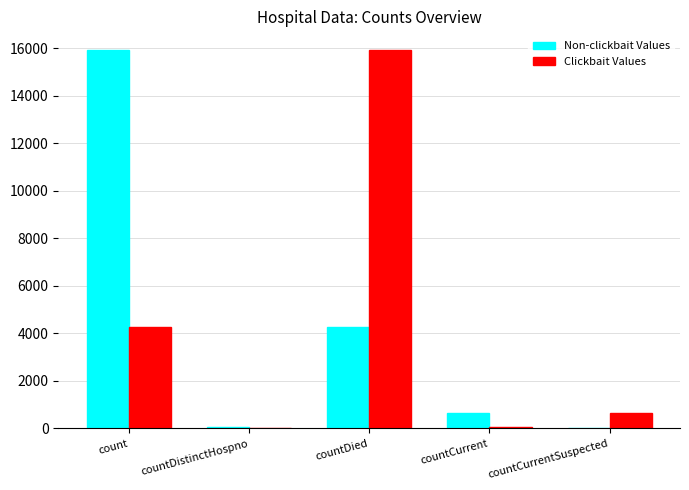

The value of Clickbait Values at countCurrentSuspected is 641. True or false?

True